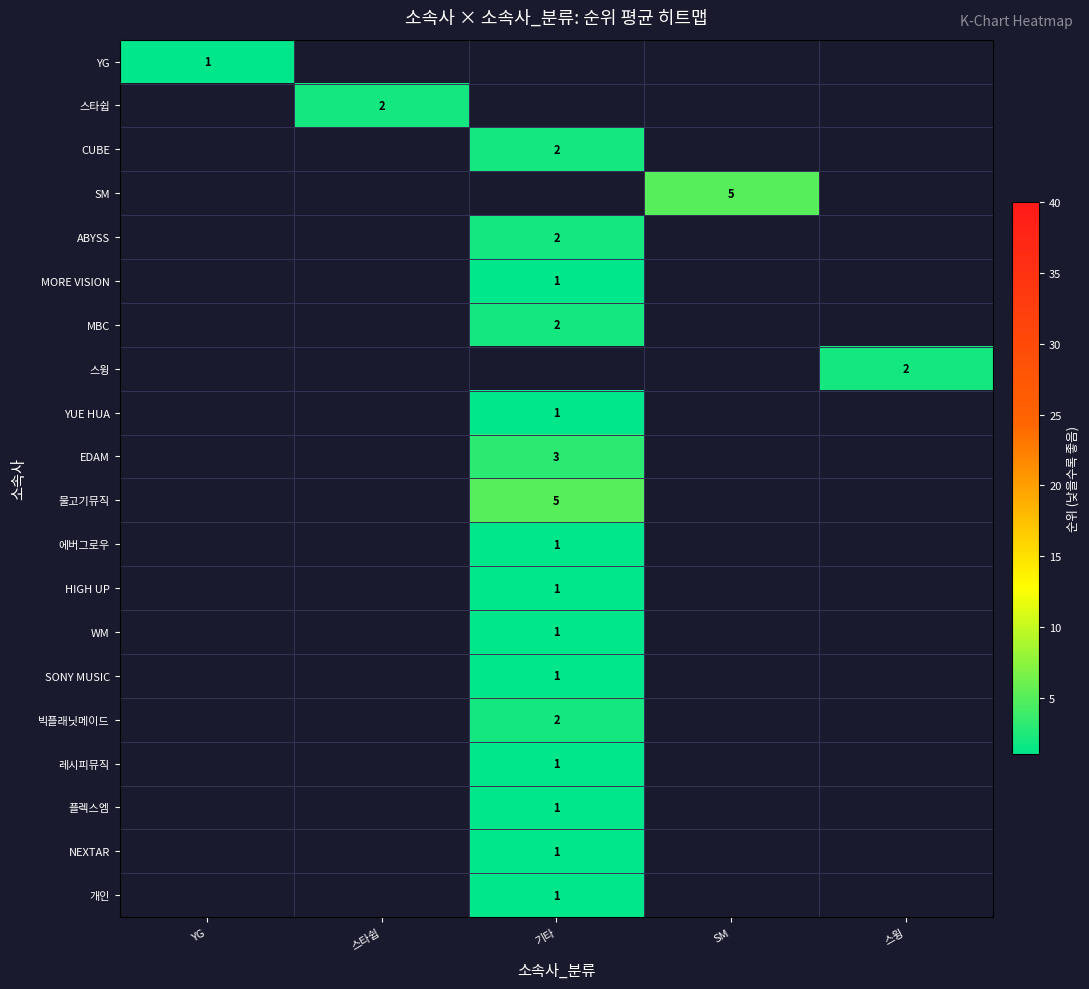

Is the value of 빅플래닛메이드 at 기타 greater than the value of 개인 at 기타?

Yes